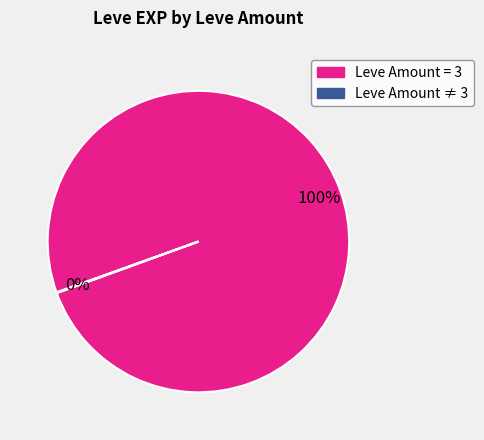

To the nearest percent, what is the difference between the largest and smallest slice percentages?

100%